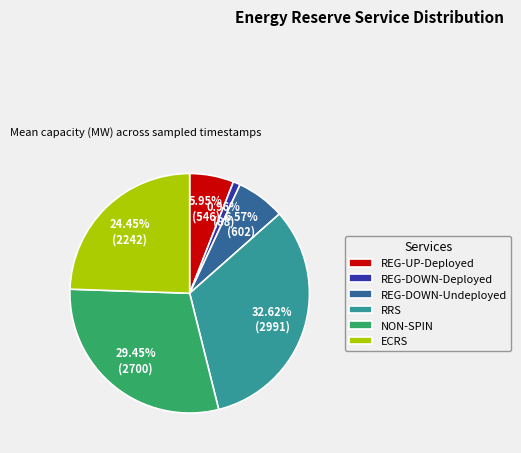

To the nearest percent, what portion does REG-UP-Deployed represent?

6%